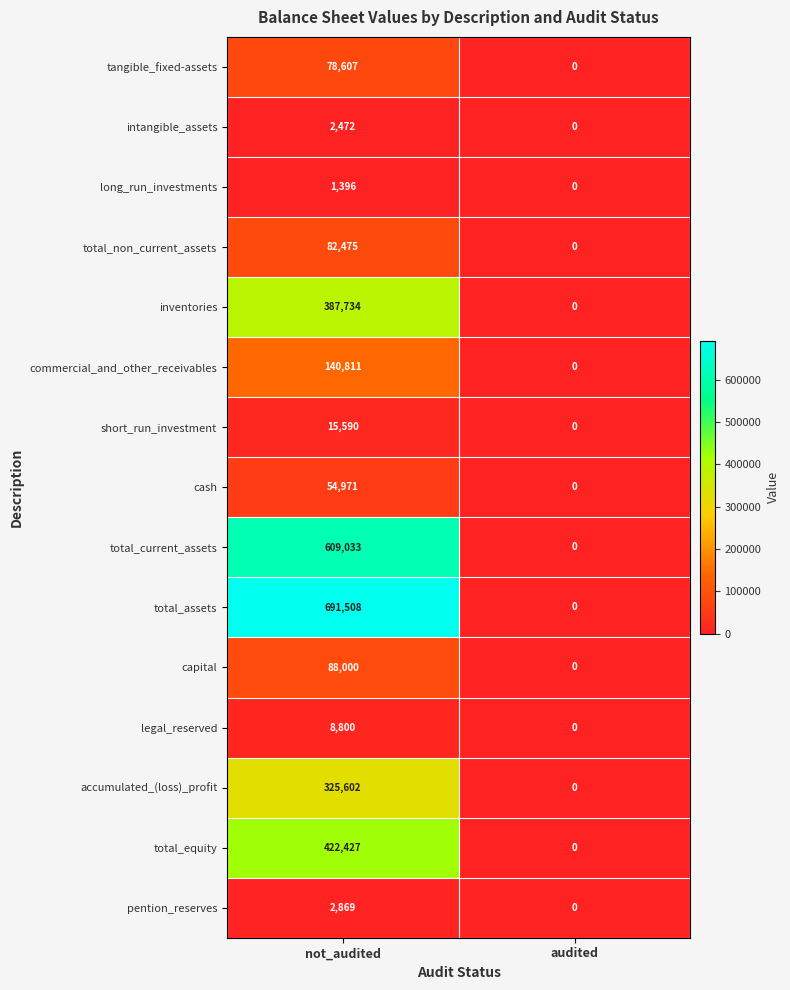

True or false: total_assets has a value of 452335 at audited.

False